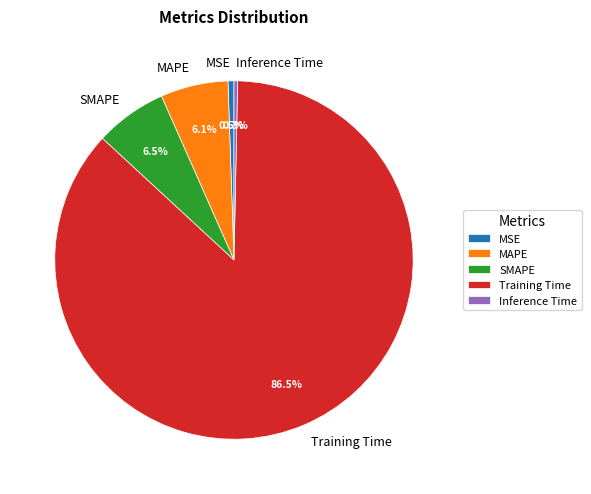

Combined, do Training Time and SMAPE account for over 50%?

Yes